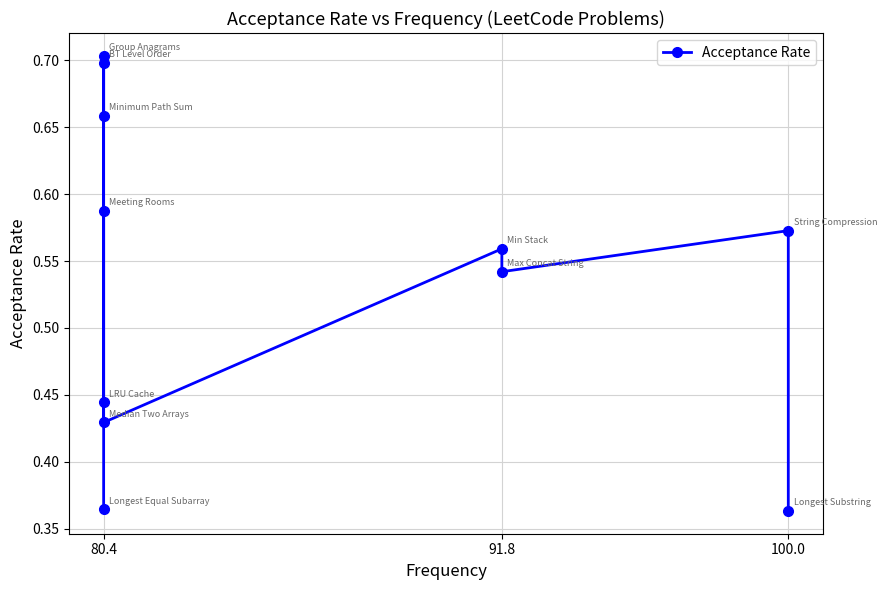

What is the average value?

0.5